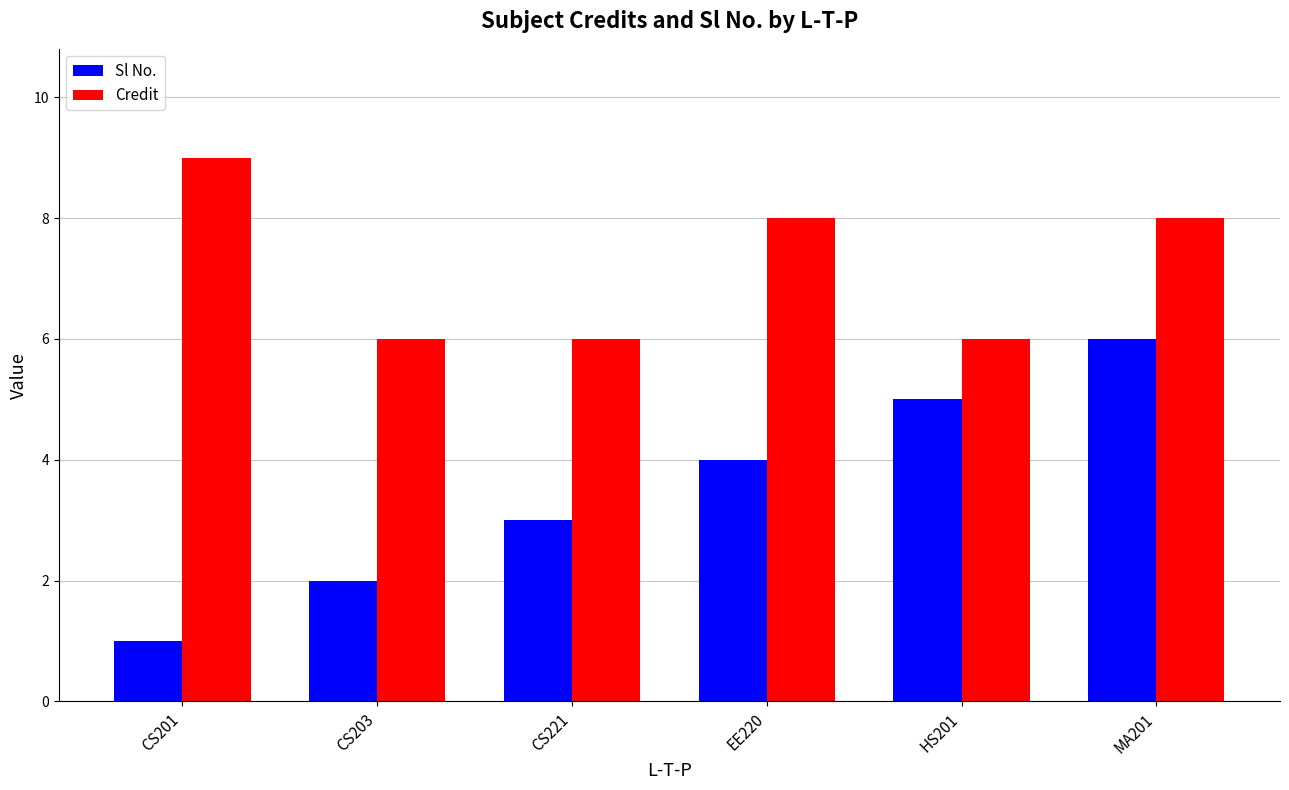

What is the total value across all series at MA201?

14